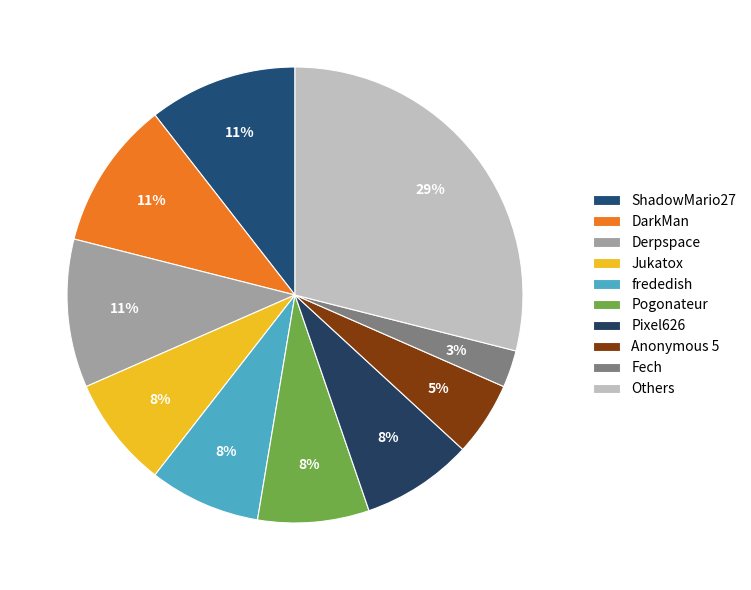

How many slices are in this pie chart?

10